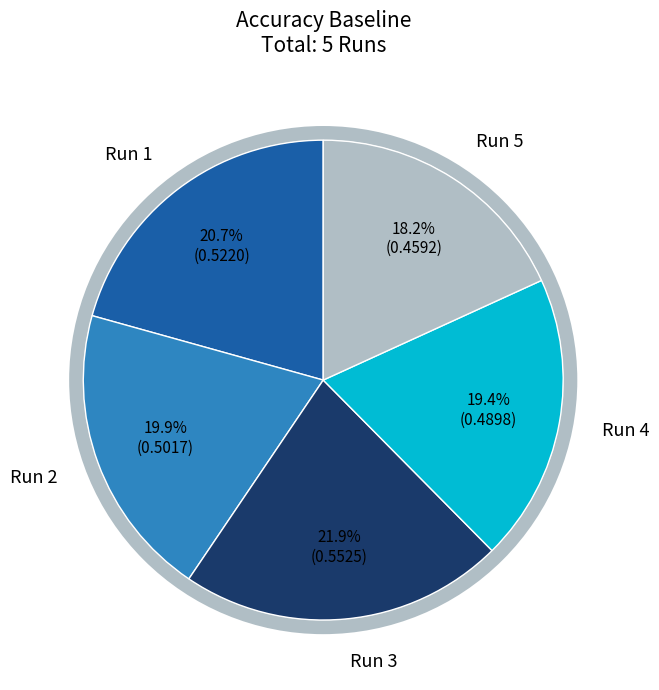

Is there any slice that represents more than half of the pie?

No